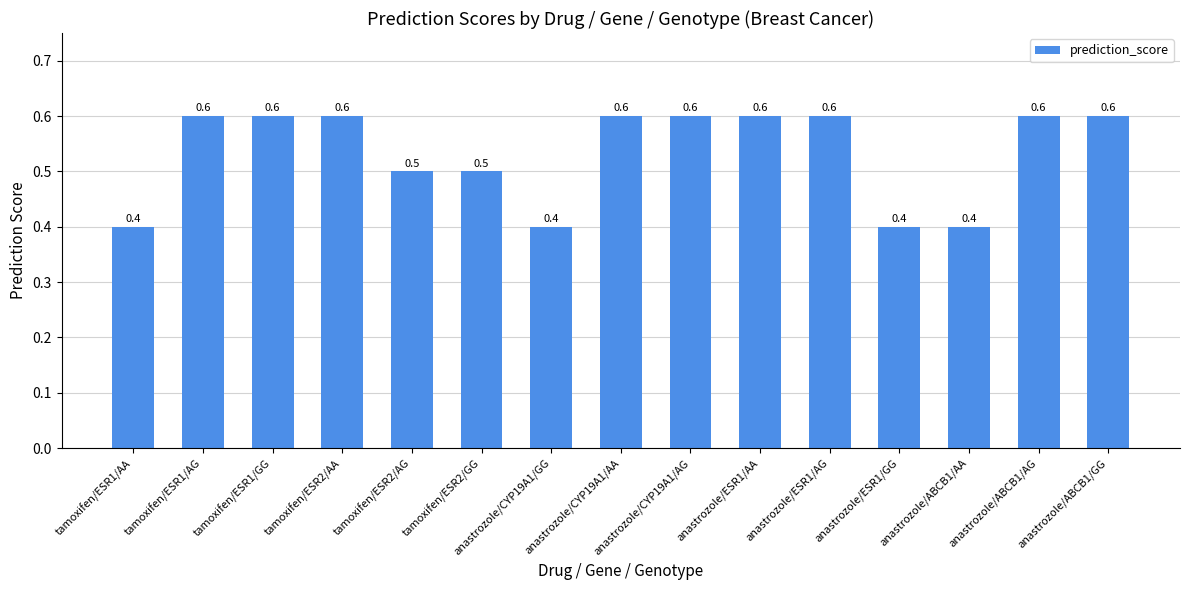

Is it true that the value at anastrozole/ESR1/GG is 0.2?

False